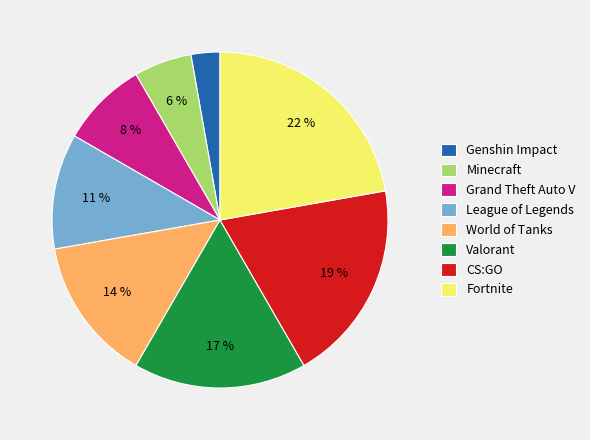

Rank the categories by value from lowest to highest.

Genshin Impact, Minecraft, Grand Theft Auto V, League of Legends, World of Tanks, Valorant, CS:GO, Fortnite